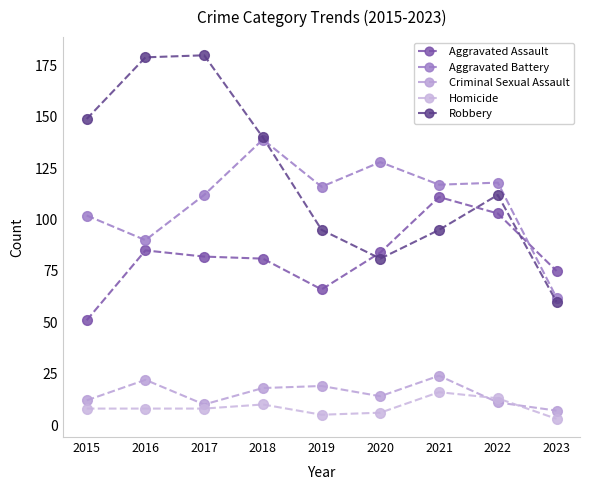

What is the difference between the Aggravated Assault values at 2018 and 2017?

1